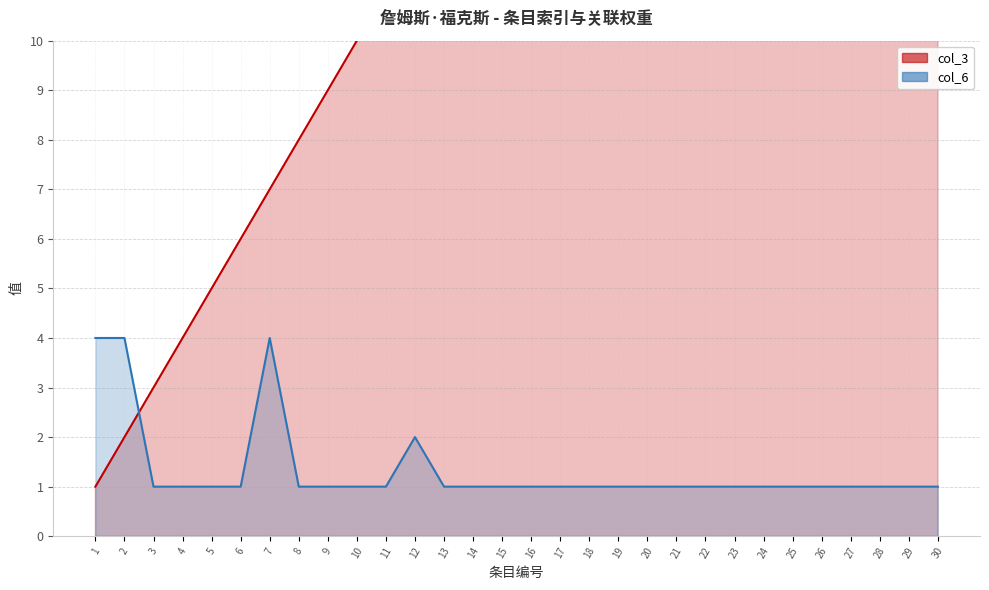

Which category has the highest value in the col_3 series?

30